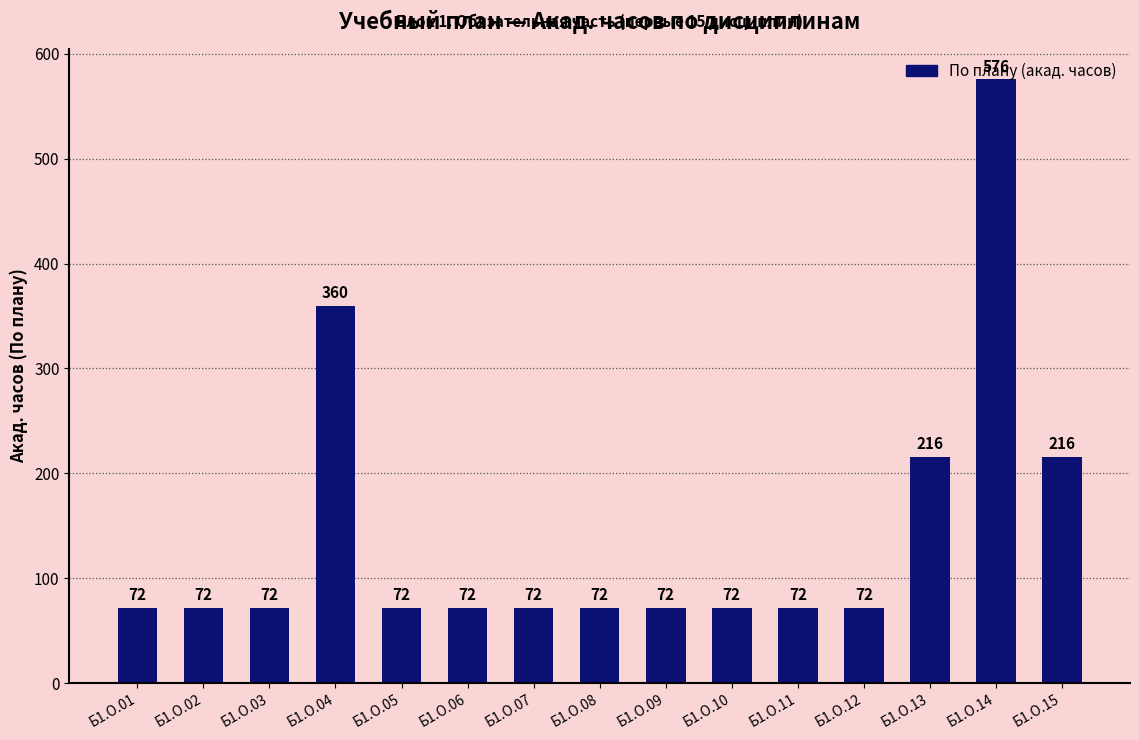

At which label is the value closest to 324?

Б1.О.04